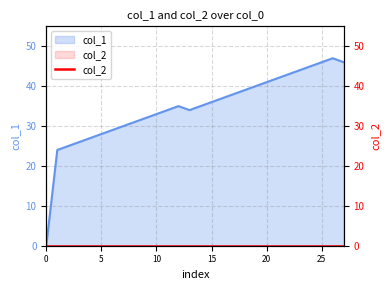

List the labels in order of value, largest first.

47, 46, 46, 45, 44, 43, 42, 41, 40, 39, 38, 37, 36, 35, 35, 34, 34, 33, 32, 31, 30, 29, 28, 27, 26, 25, 24, 0